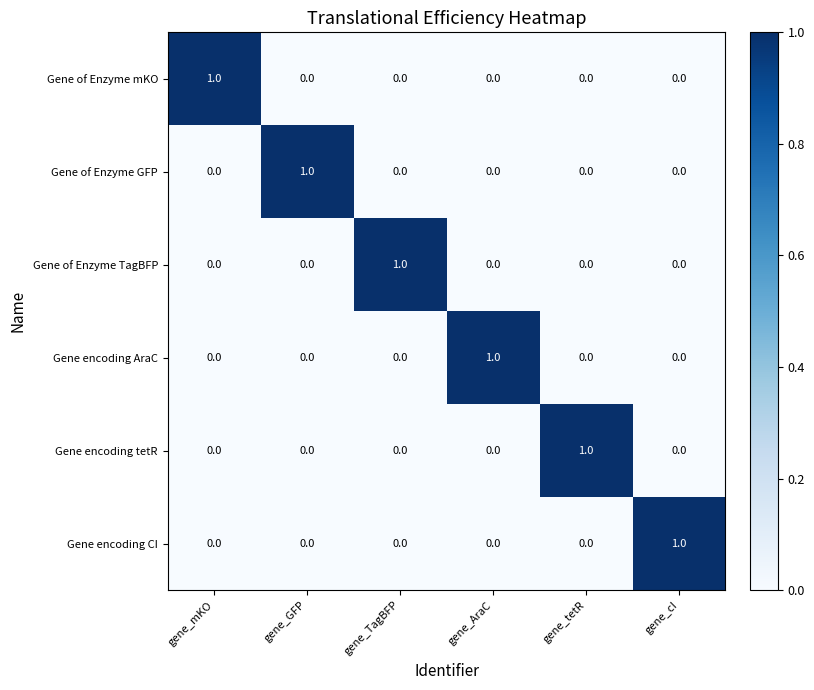

How many Gene encoding AraC values are between 0 and 1?

6